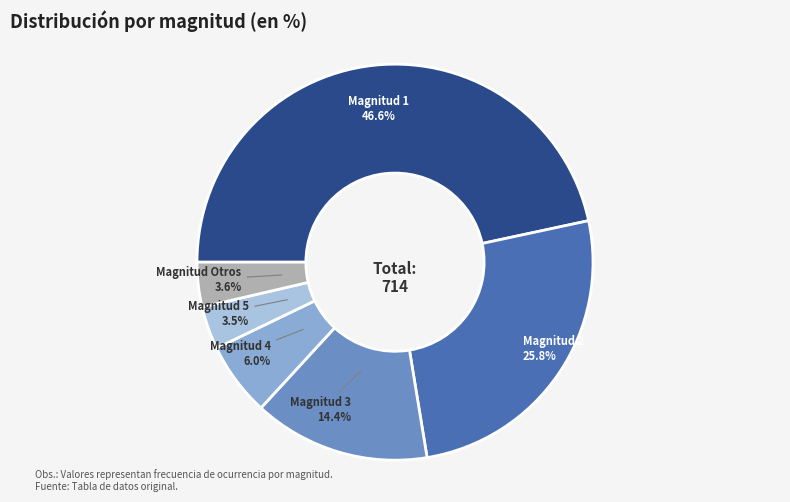

Is there a majority slice in this chart?

No